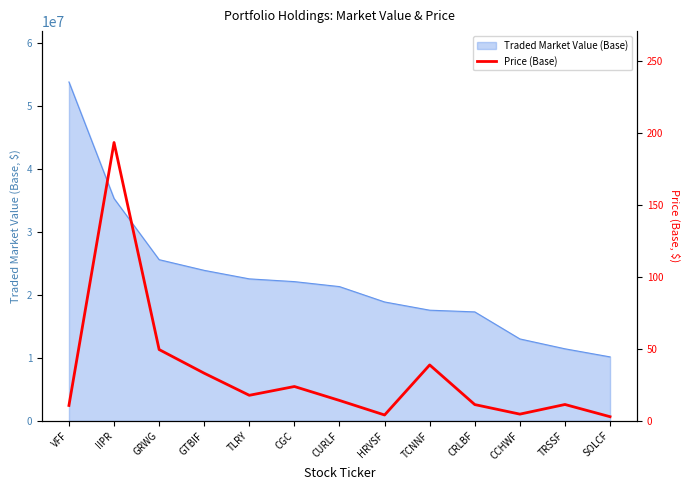

Reading left to right, extract all data points from this chart.

VFF=10.8	IIPR=193.6	GRWG=49.6	GTBIF=33.2	TLRY=17.8	CGC=23.9	CURLF=14.3	HRVSF=4.2	TCNNF=39.0	CRLBF=11.4	CCHWF=4.8	TRSSF=11.4	SOLCF=3.0